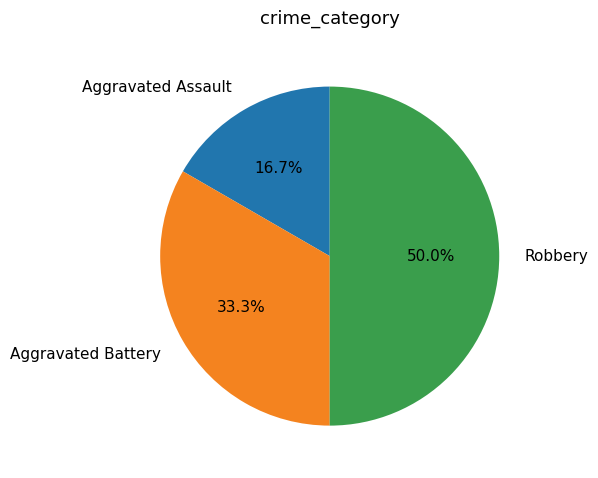

Rank the categories by value from highest to lowest.

Robbery, Aggravated Battery, Aggravated Assault